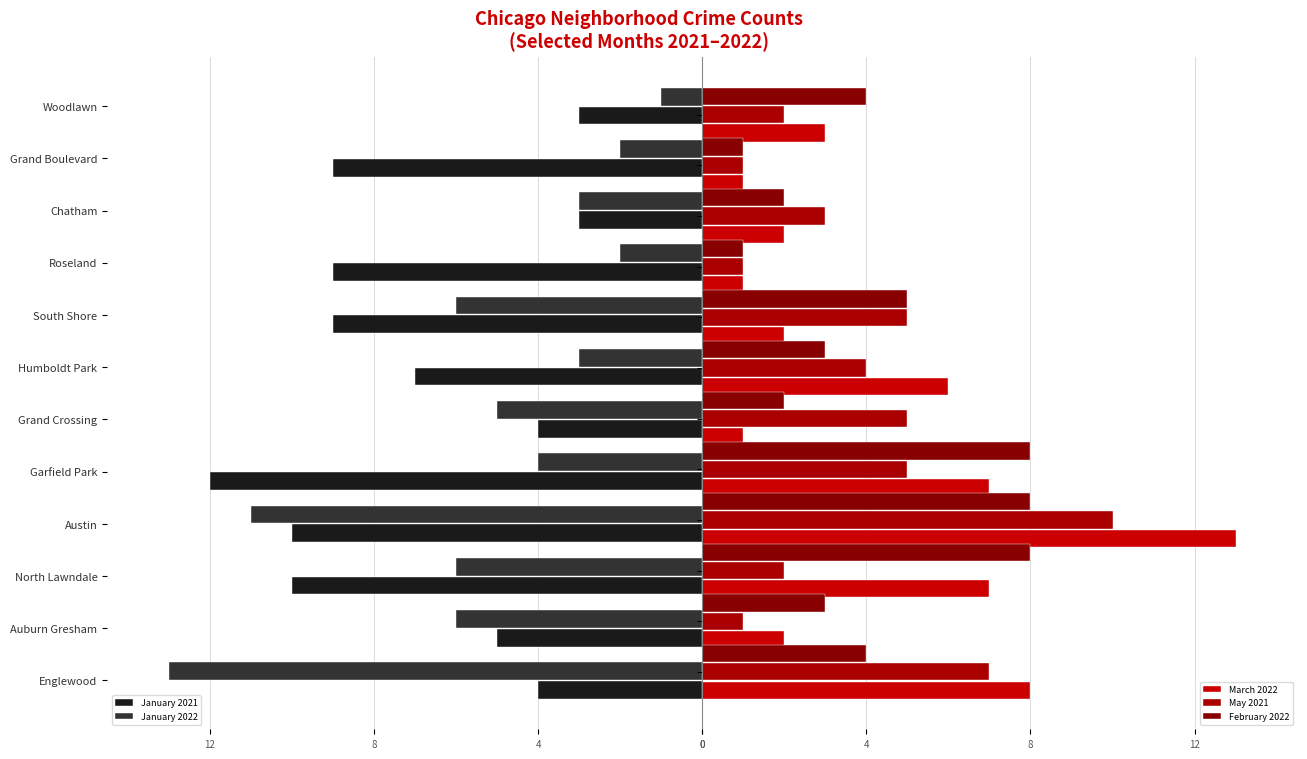

How many data points in May 2021 are less than 4?

6